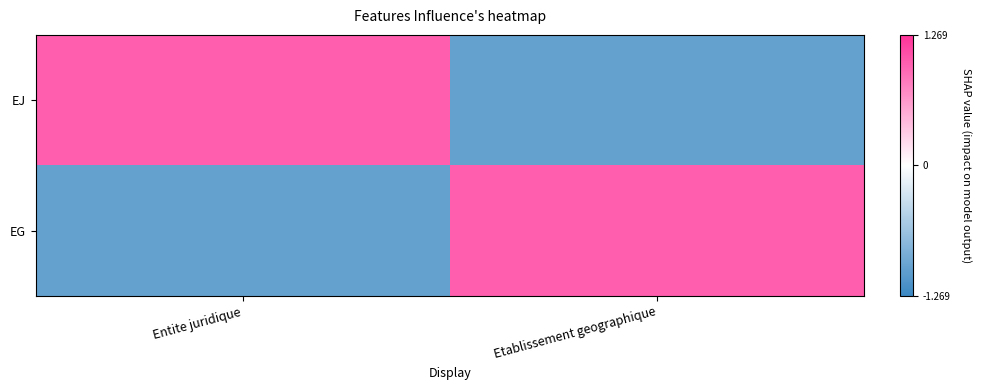

Reading left to right, extract all data points from this chart.

EJ: Entite juridique=1	Etablissement geographique=-1
EG: Entite juridique=-1	Etablissement geographique=1